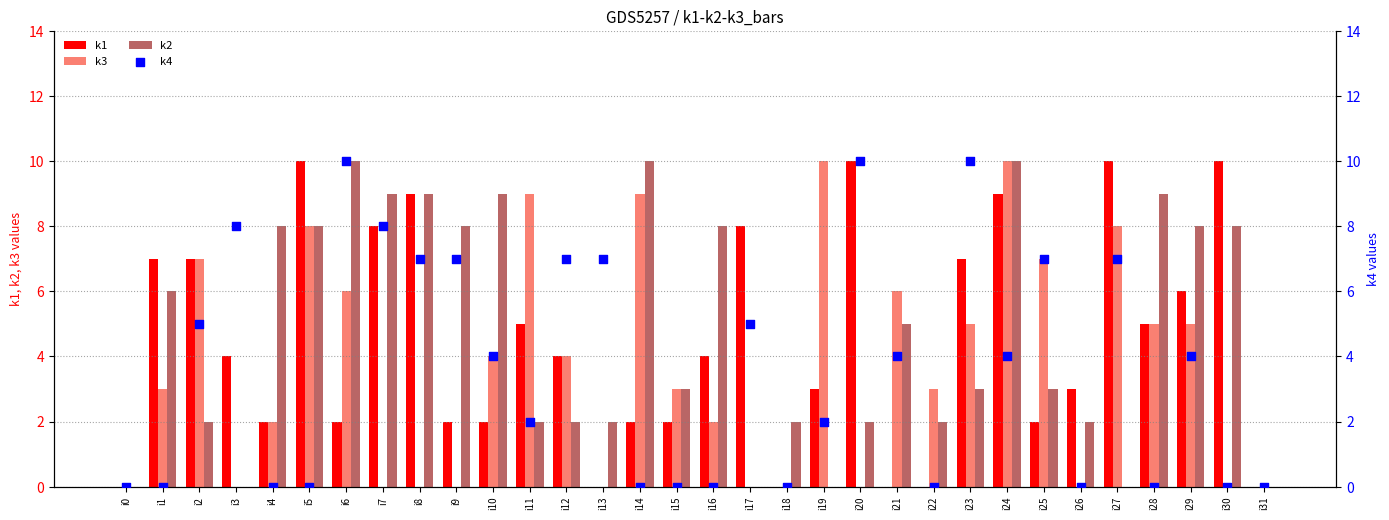

Is the value of k1 at i31 greater than the value of k2 at i23?

No